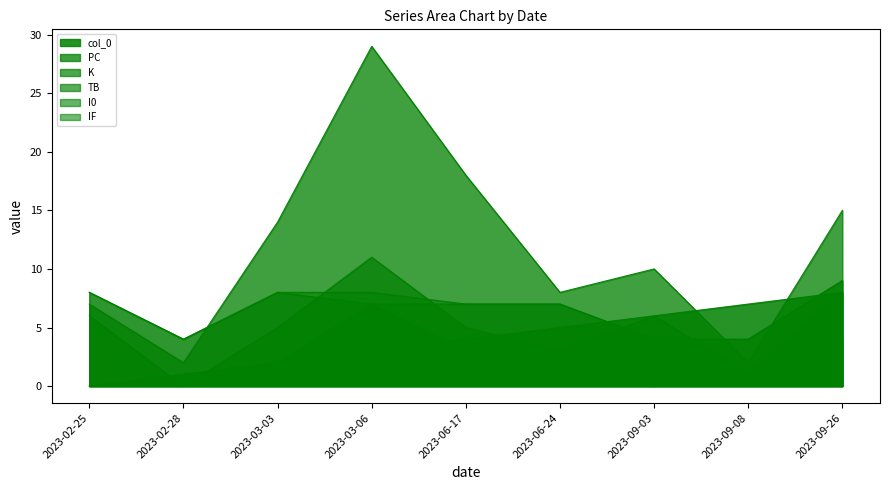

At which label does K first exceed 5?

2023-02-25